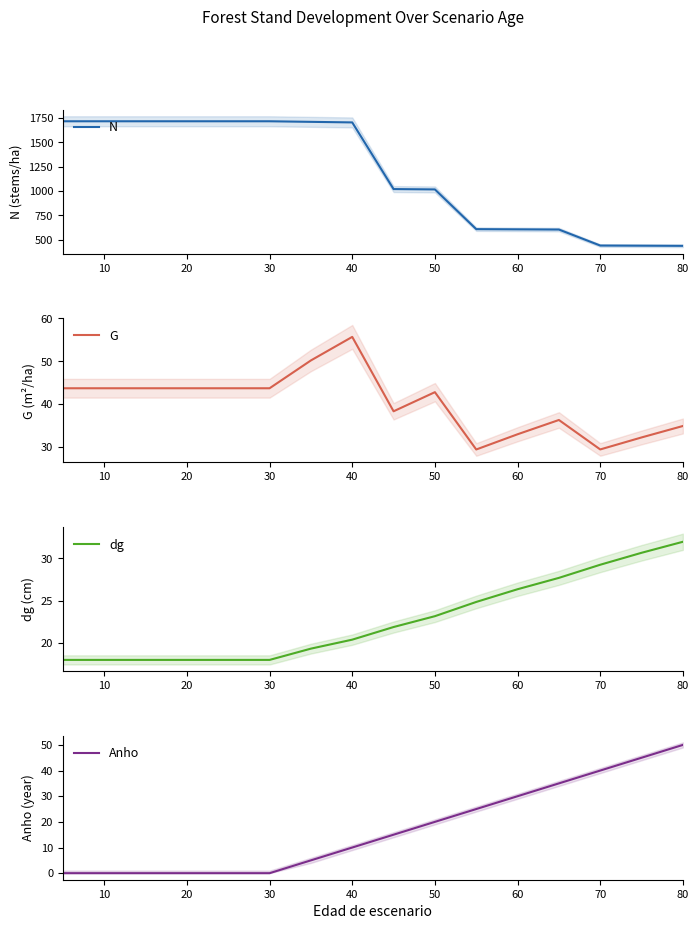

Where is G nearest to the value 42?

50